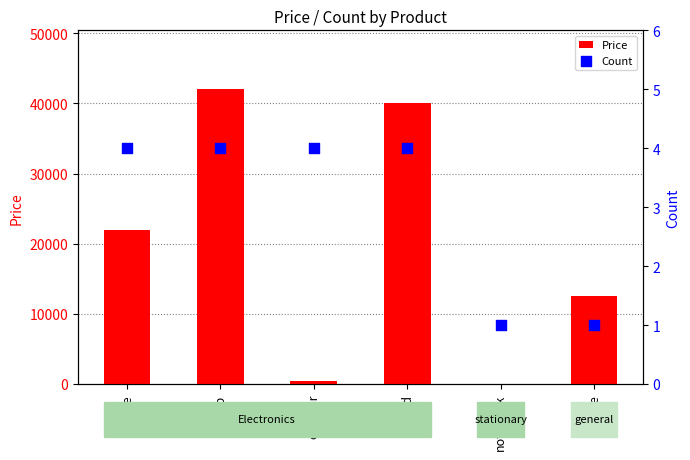

At which category is the sum across all series the highest?

laptop